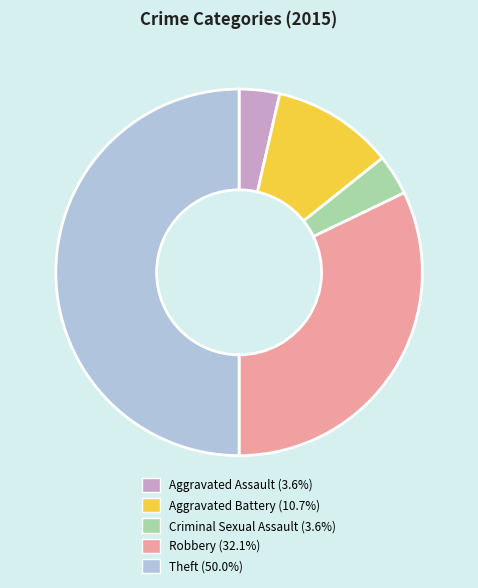

Combined, do Aggravated Assault and Aggravated Battery account for over 50%?

No